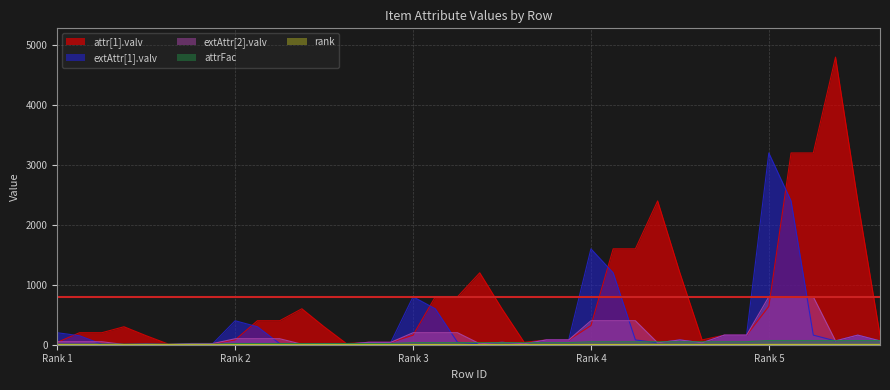

Which series has the largest total across all categories?

attr[1].valv